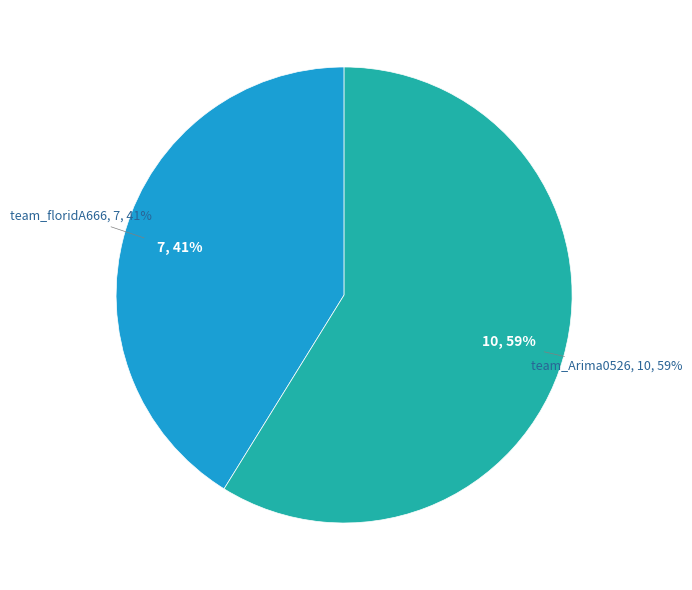

True or false: team_Arima0526 accounts for 46% of the total.

False